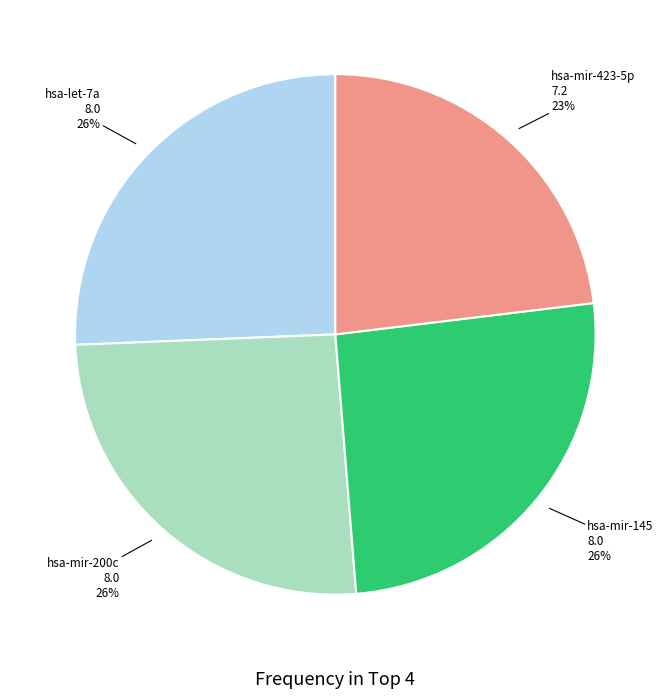

Is there a majority slice in this chart?

No